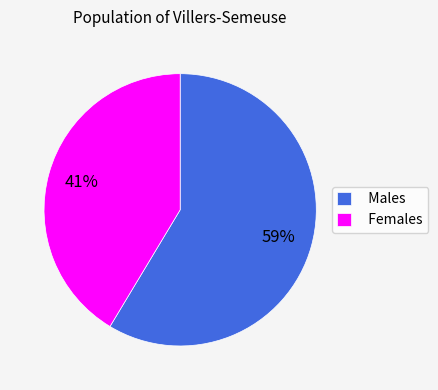

To the nearest percent, what is the average slice percentage?

50%